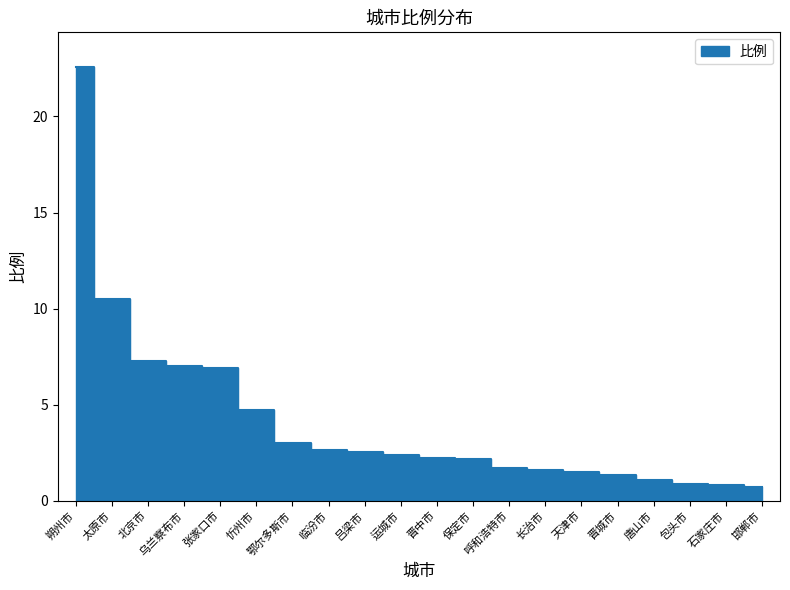

How many data points are above 2?

12